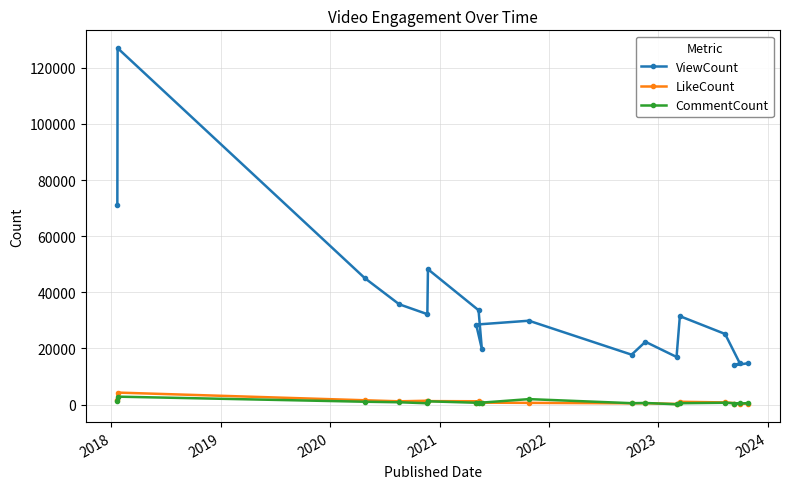

Is this an area chart (filled region under the line)?

No